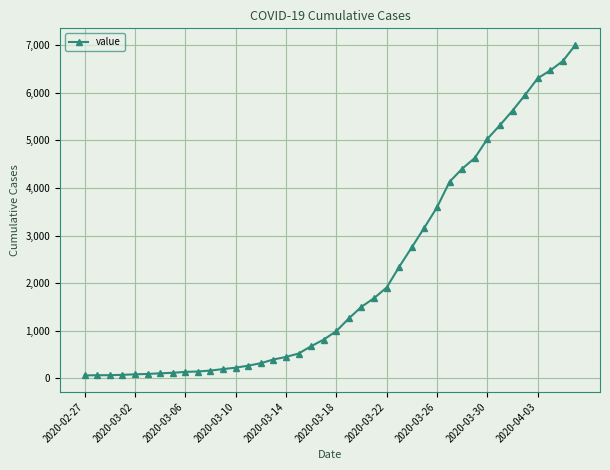

What is the difference between the maximum and minimum values?

6939